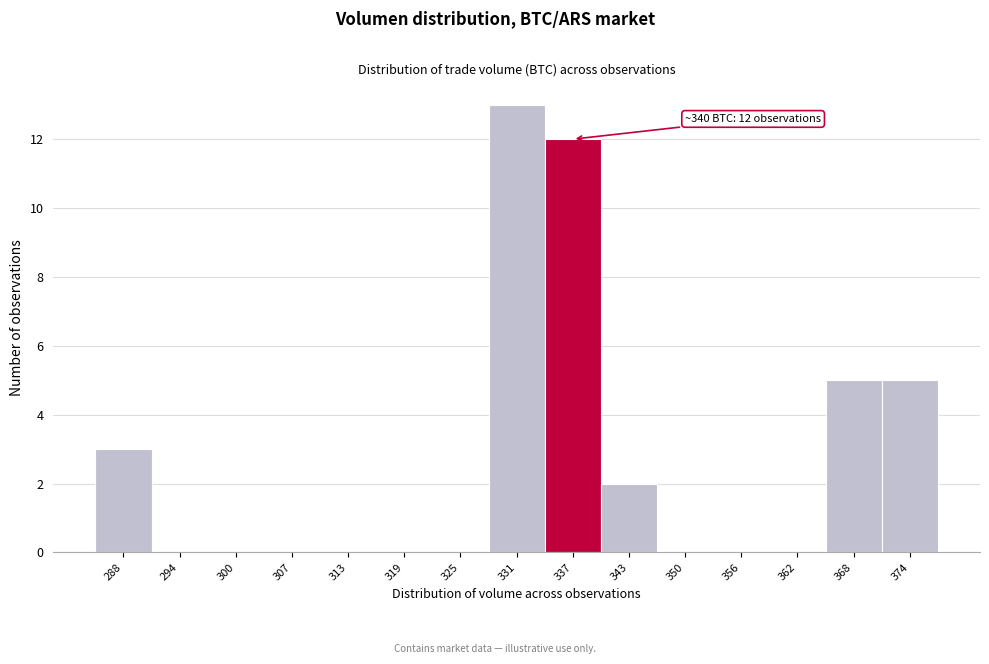

Reading left to right, transcribe all the data shown in this chart.

288=3	294=0	300=0	307=0	313=0	319=0	325=0	331=13	337=12	343=2	350=0	356=0	362=0	368=5	374=5